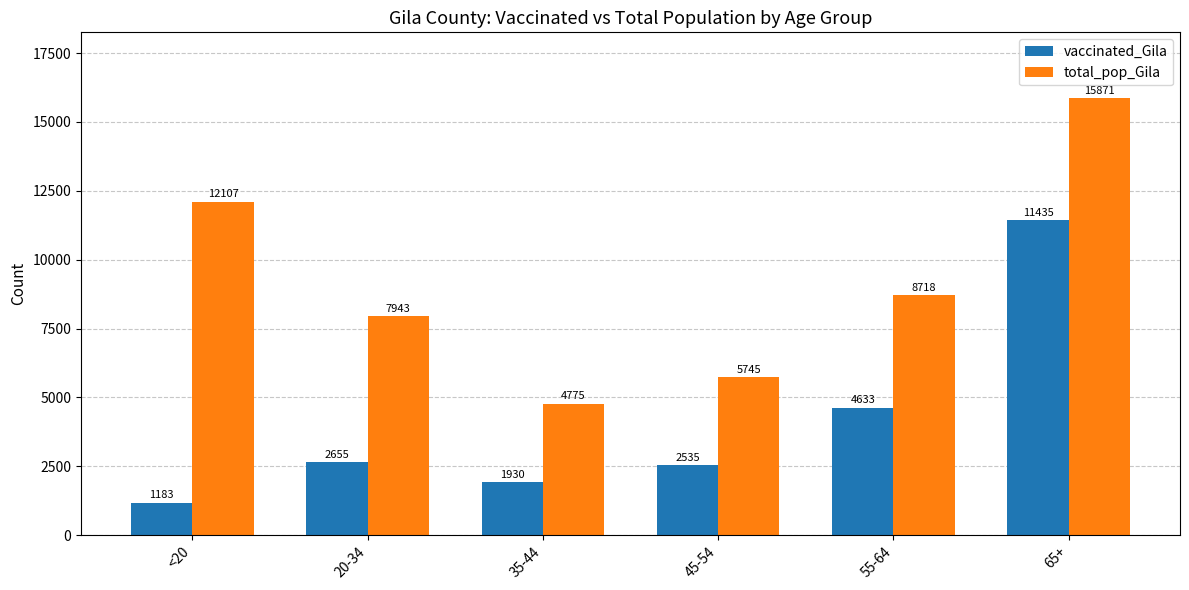

Which series changed the most between 55-64 and 65+?

total_pop_Gila